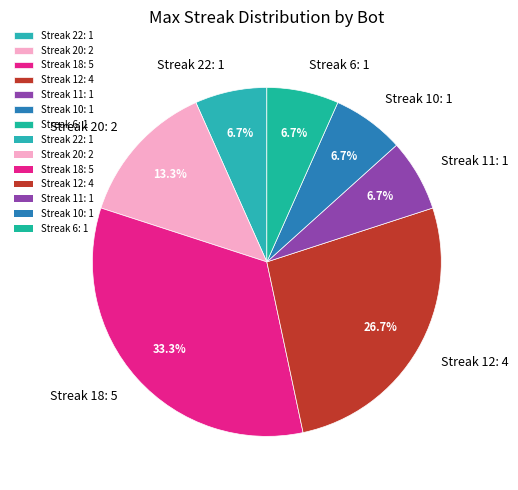

Which slice is the largest?

Streak 18: 5